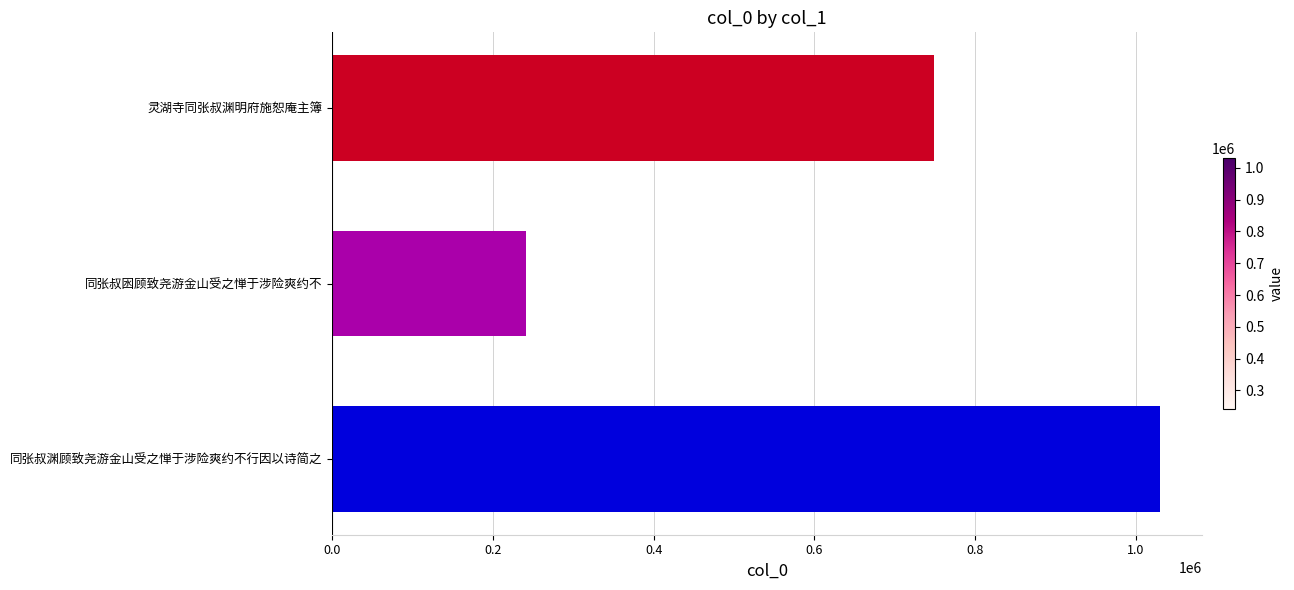

What is the difference between the second highest and minimum values?

507671